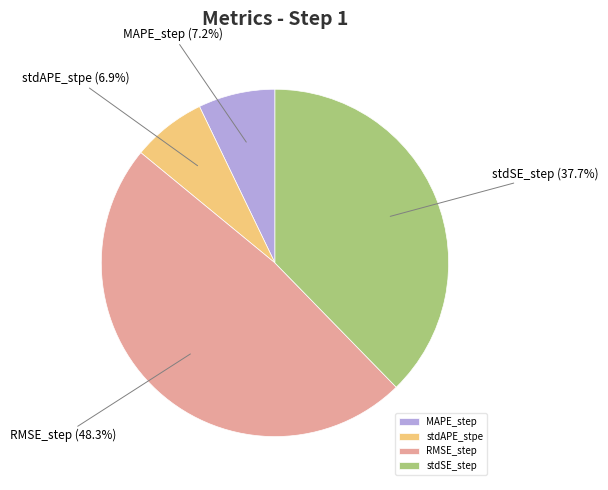

To the nearest percent, what percentage of the pie is stdAPE_stpe?

7%